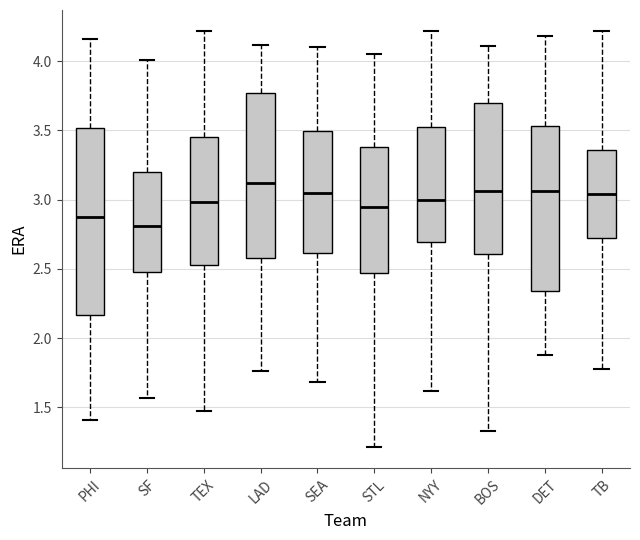

Where is the lower edge of the box for PHI on the y-axis? The values are not printed on the chart, so give them approximately, as read against the axis.

2.15